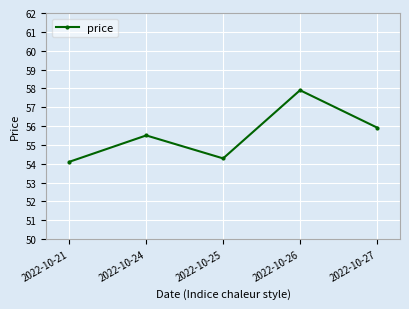

At which category does the data reach its first local peak?

2022-10-24